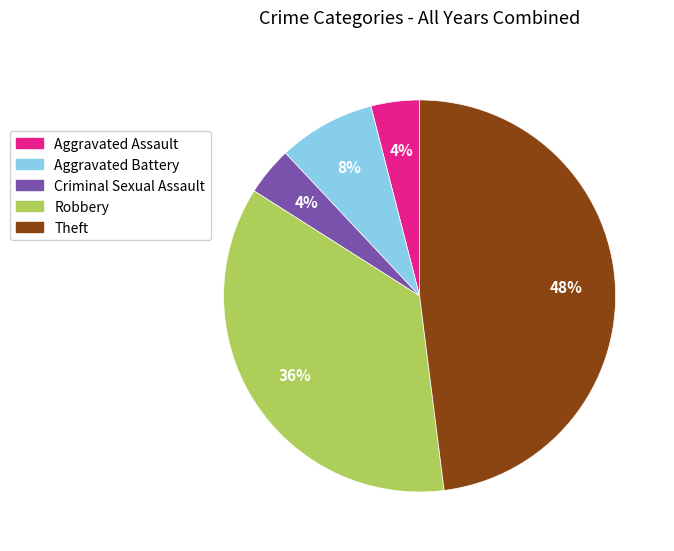

What is the largest slice in the pie chart?

Theft